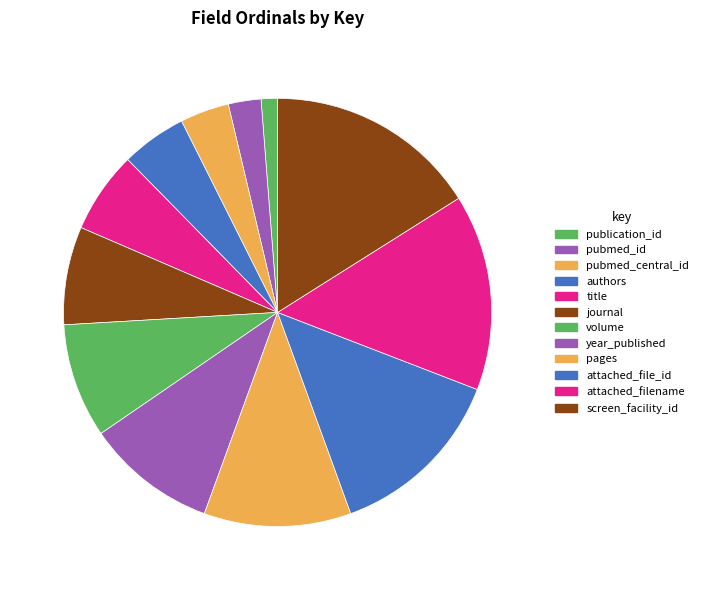

What is the largest slice in the pie chart?

screen_facility_id